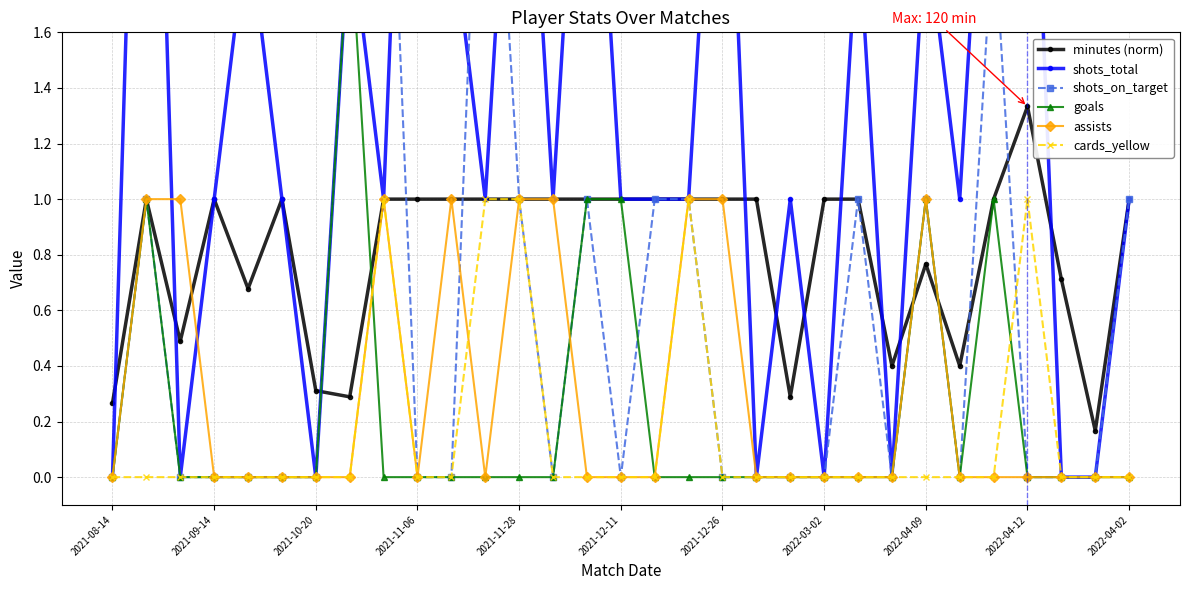

True or false: minutes (norm) has a value of 0.6 at 17.

False